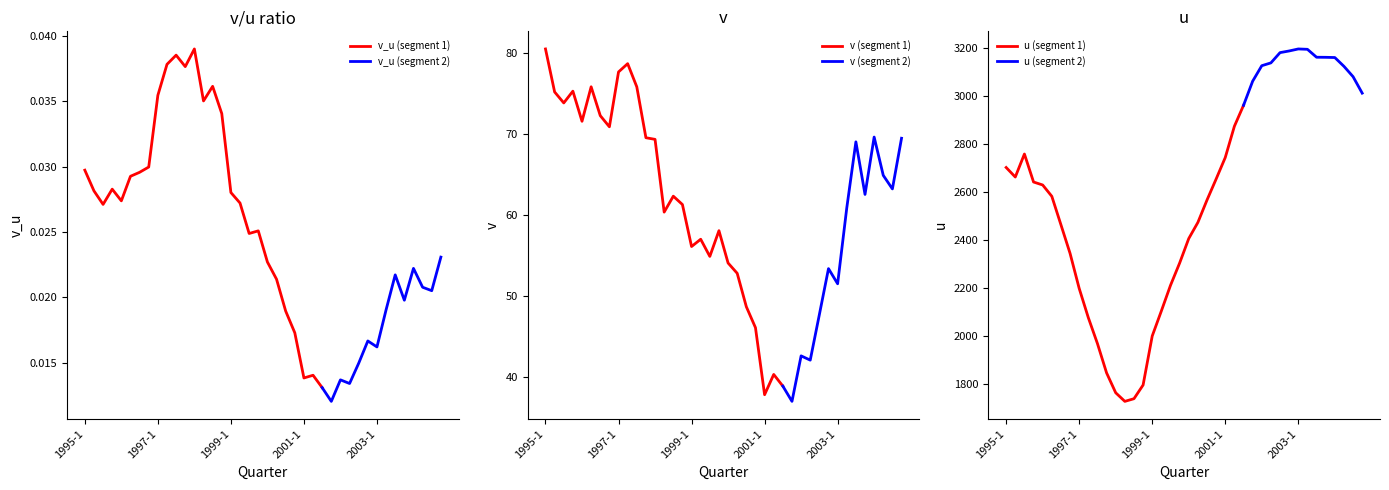

Which label corresponds to the largest value in the chart?

2003-1